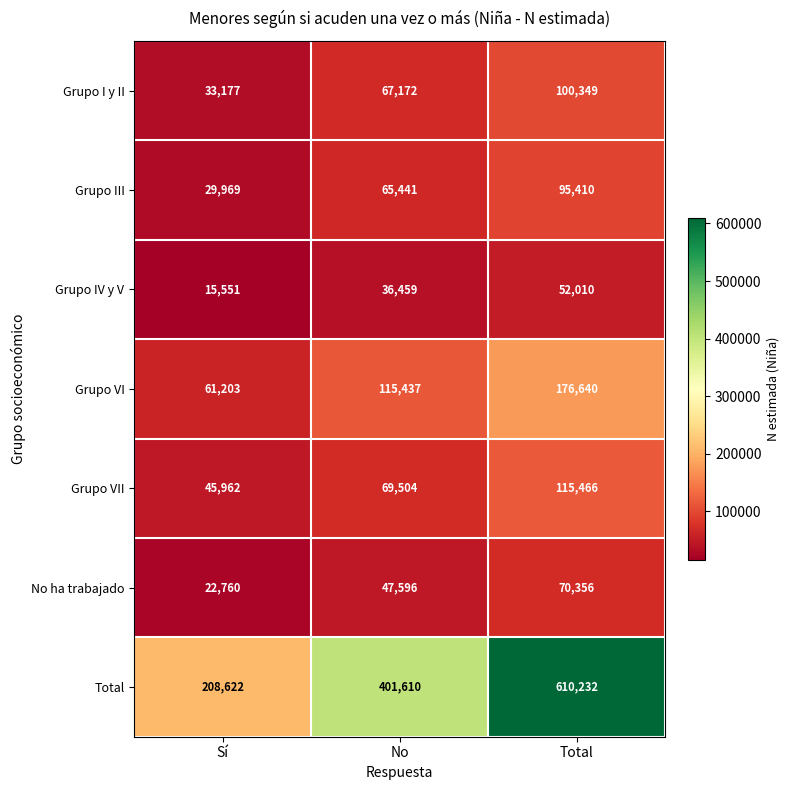

How many categories are shown in the chart?

3